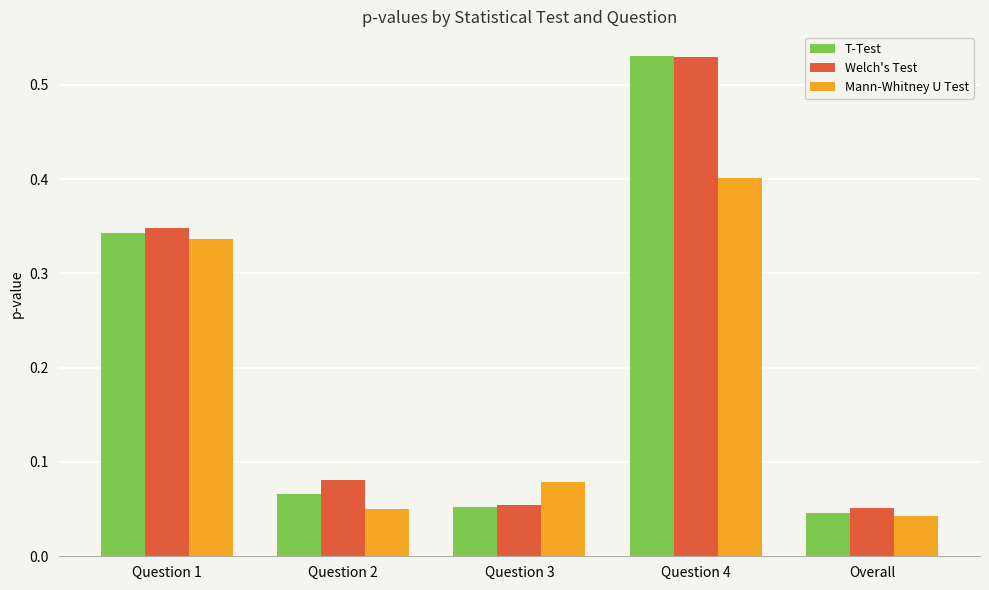

Between Question 3 and Question 4, which series saw the biggest shift?

T-Test